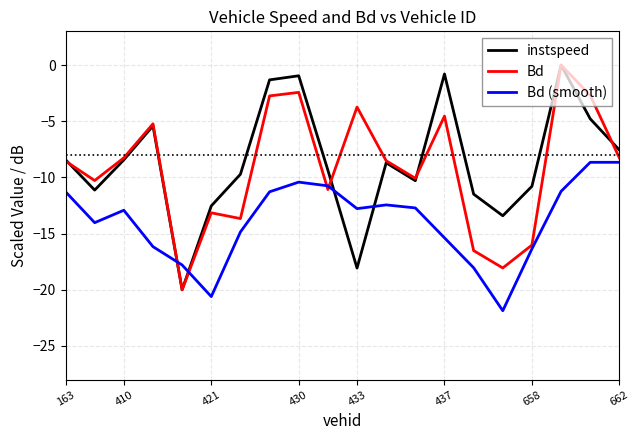

Which series has the largest total across all categories?

instspeed